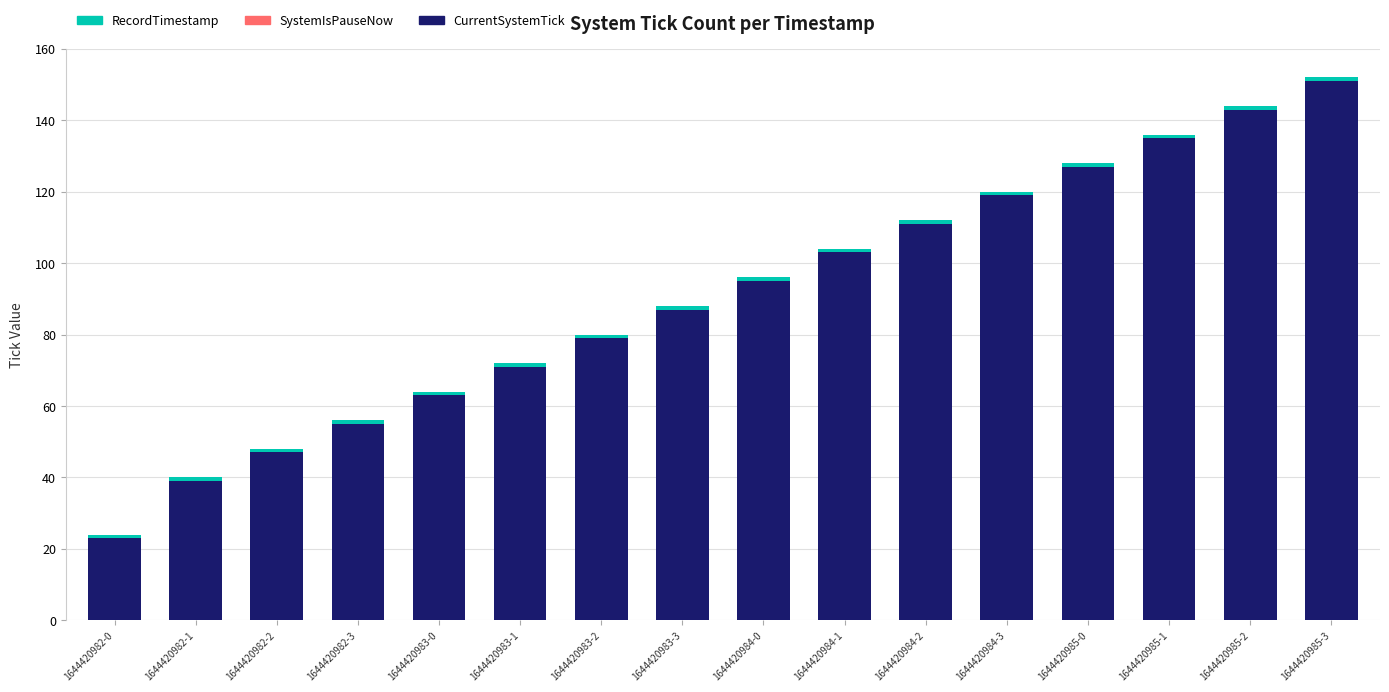

What is the difference between the second highest and minimum values in the CurrentSystemTick series?

120